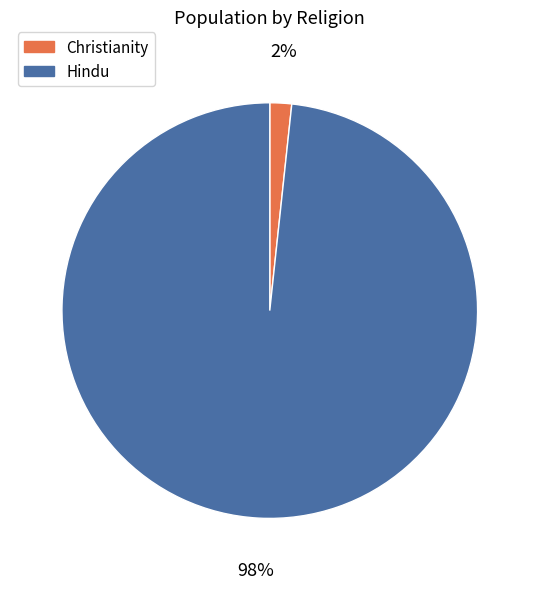

Combined, do Christianity and Hindu account for over 50%?

Yes